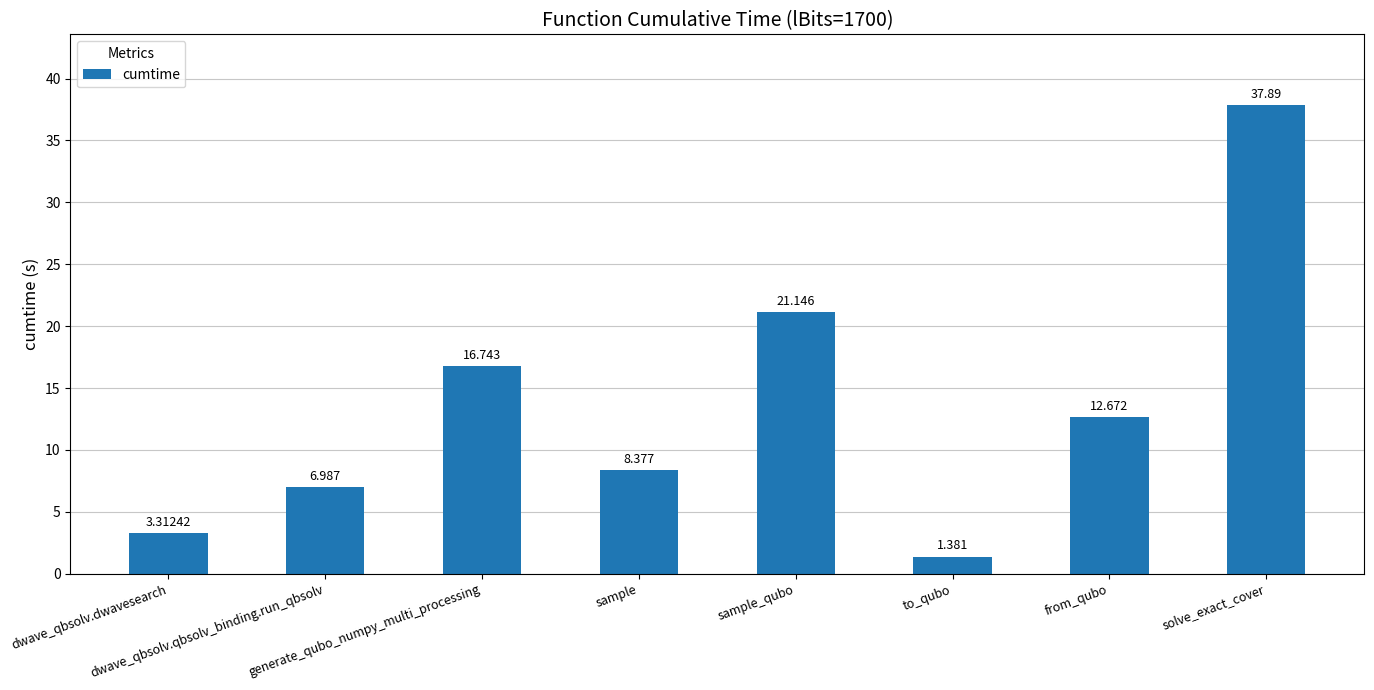

What value does the data have at from_qubo?

12.7